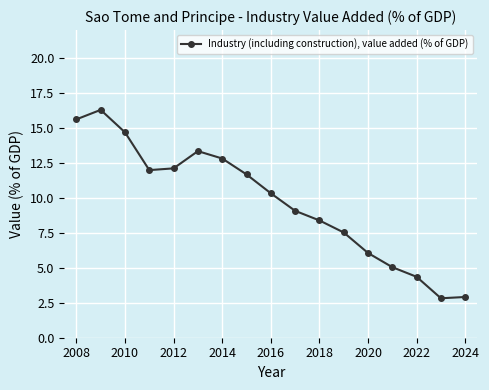

True or false: the data has more than 2 interior local peaks.

False